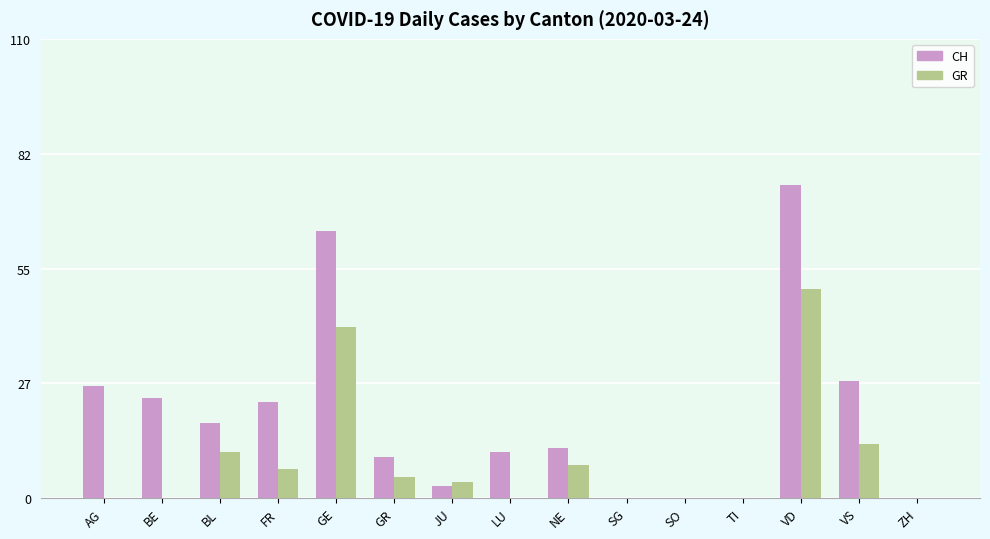

Reading left to right, what are all the values shown in this chart?

CH: 27	24	18	23	64	10	3	11	12	0	0	0	75	28	0
GR: 0	0	11	7	41	5	4	0	8	0	0	0	50	13	0